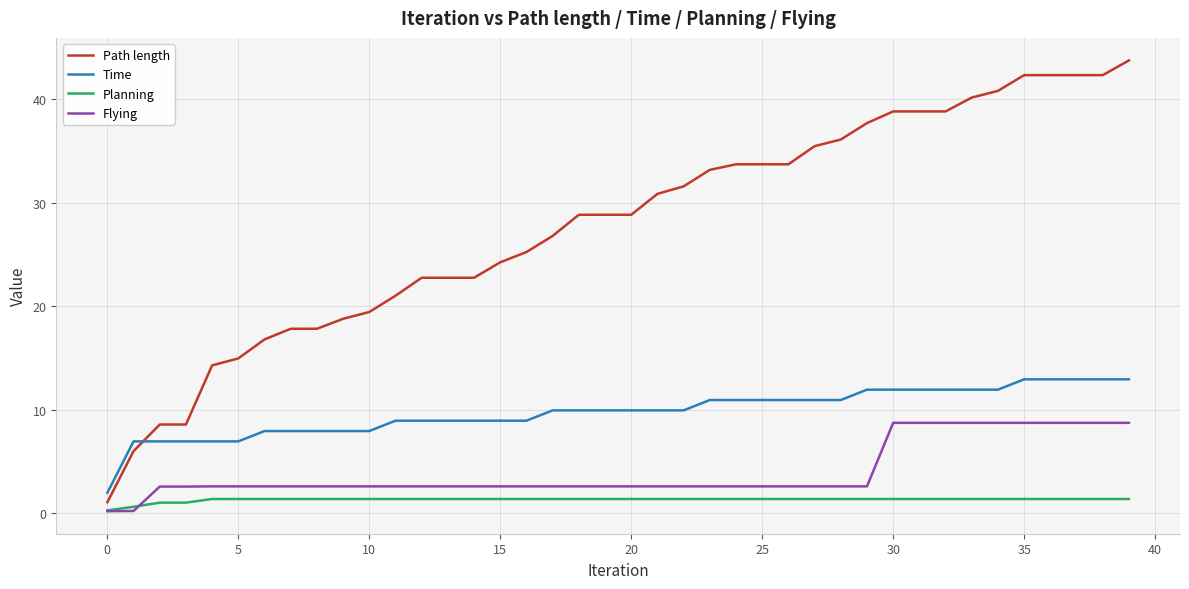

Does the chart have visible grid lines?

Yes